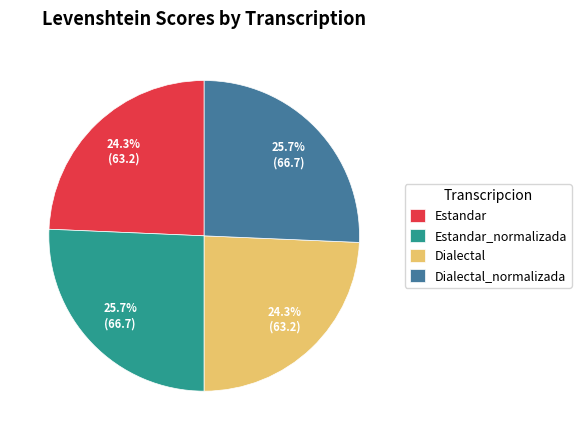

What percentage is NOT represented by Estandar?

75.7%